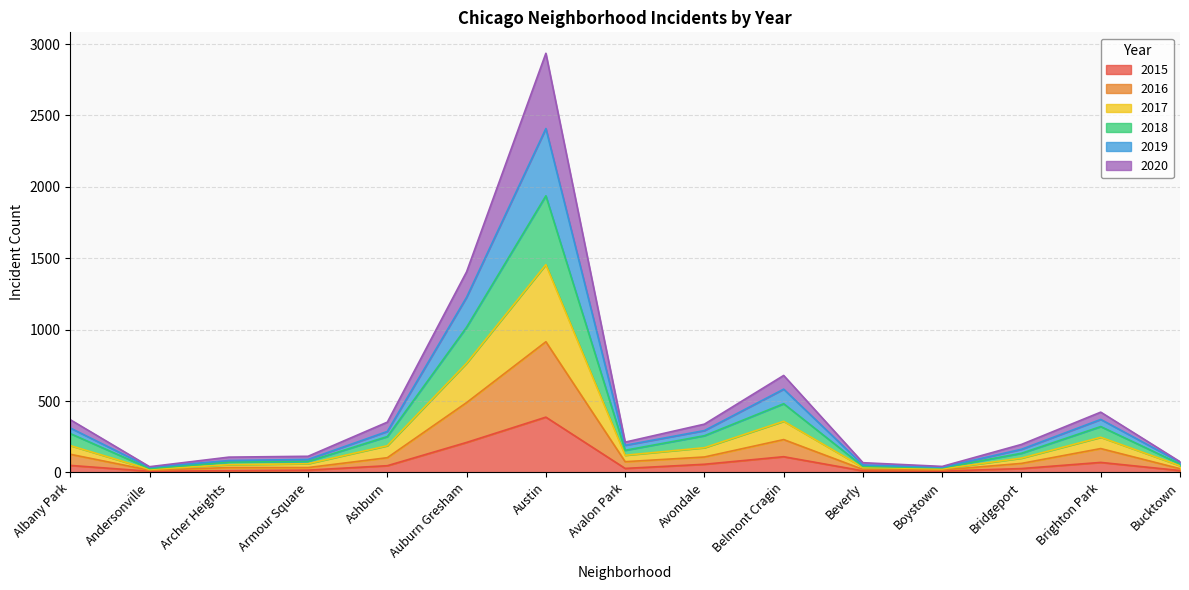

In 2015, how many points are higher than both neighbors (excluding endpoints)?

3